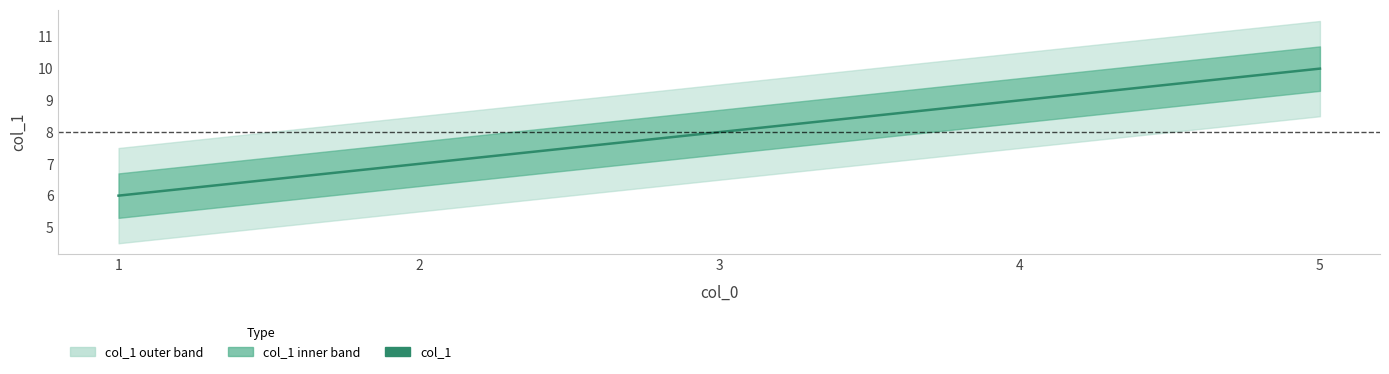

What is the value of the 3rd point from the left?

8